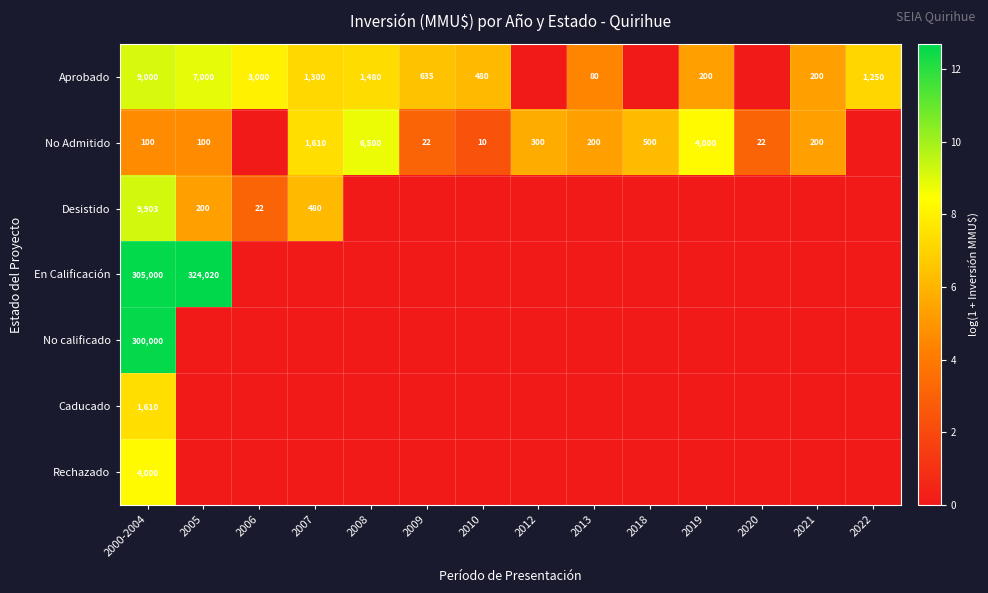

What is the sum of the No Admitido values at 2021 and 2000-2004?

300